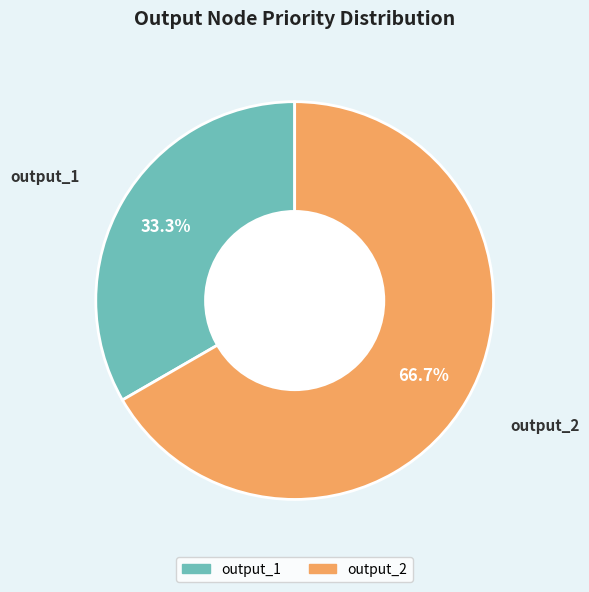

Count the number of slices in the pie.

2